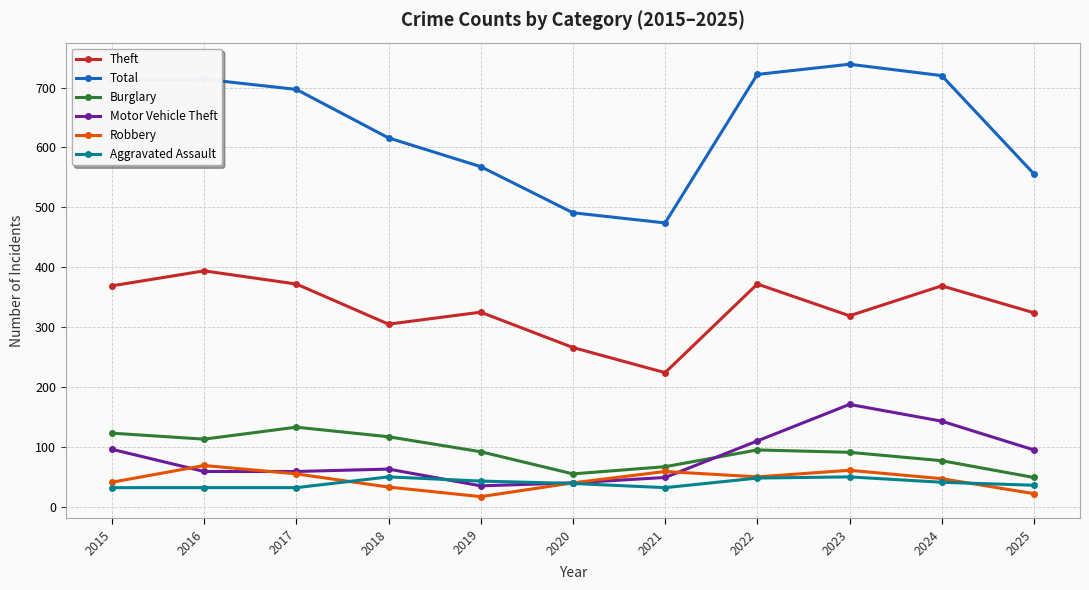

Where does the Motor Vehicle Theft series first go above 63?

2015